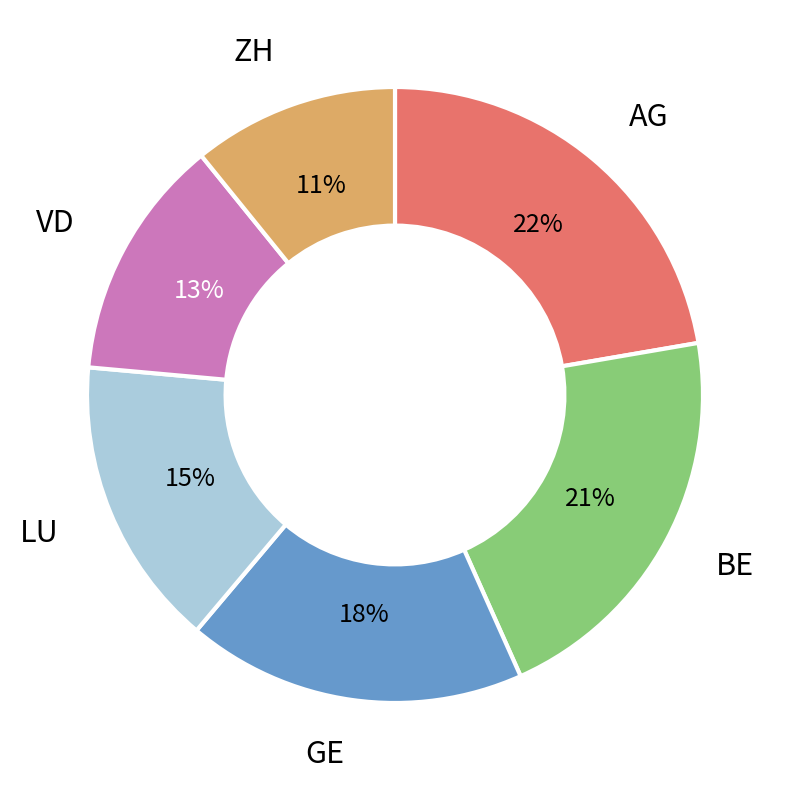

Does any single category account for the majority?

No